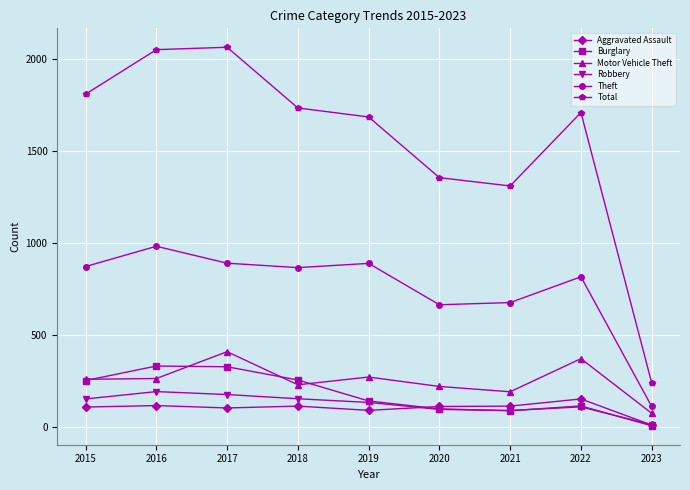

True or false: Robbery has a value of 154 at 2015.

True